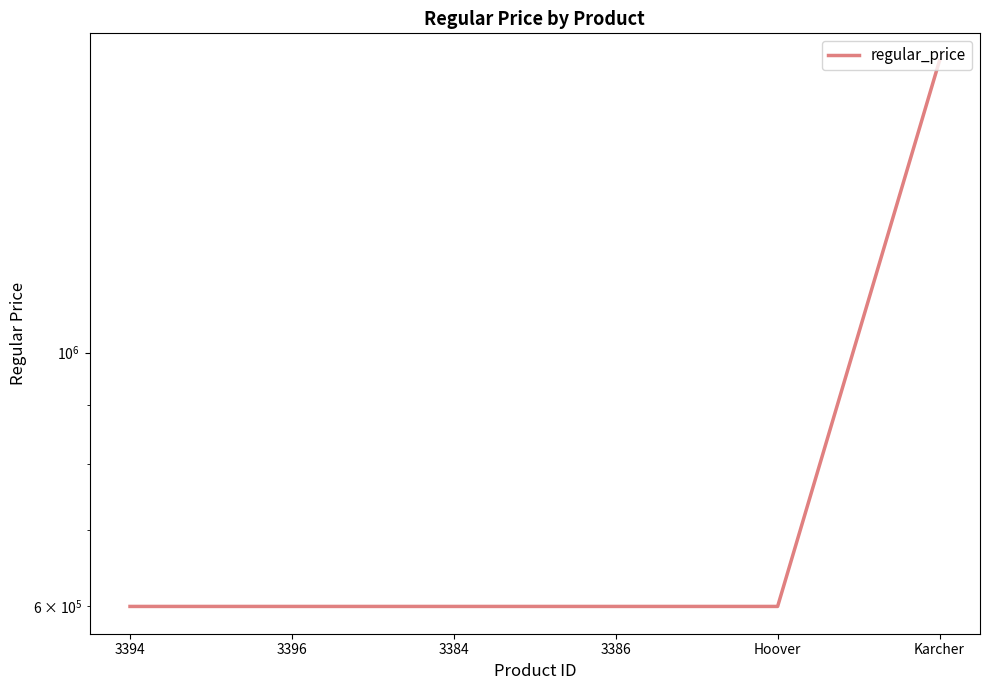

Approximately how many times larger is the value at Hoover compared to 3394?

1.0